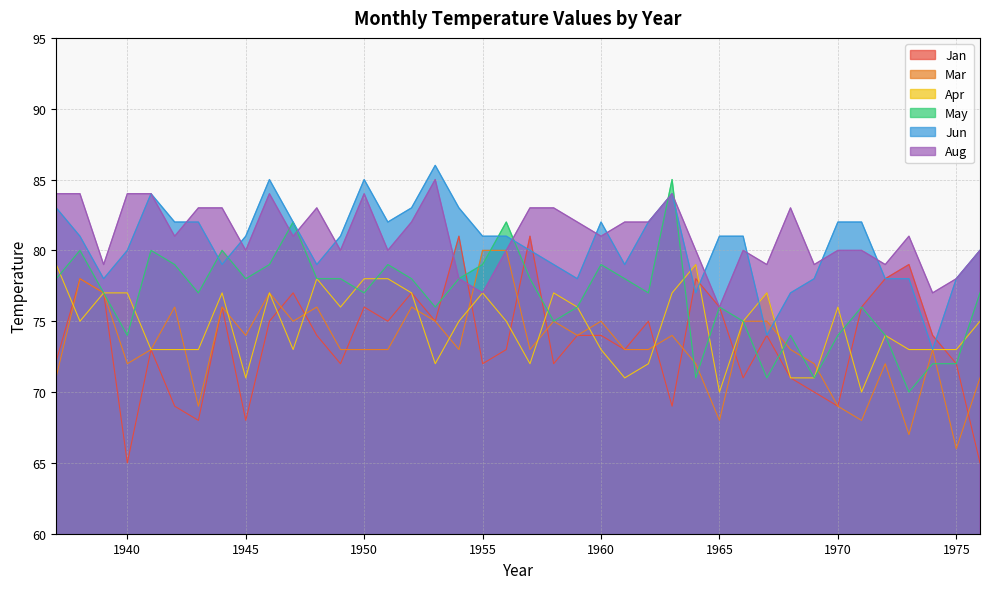

Reading left to right, what are all the values shown in this chart?

Jan: 72.2	78.0	77.0	65.0	73.0	69.0	68.0	76.0	68.0	75.0	77.0	74.0	72.0	76.0	75.0	77.0	75.0	81.0	72.0	73.0	81.0	72.0	74.0	74.0	73.0	75.0	69.0	78.0	76.0	71.0	74.0	71.0	70.0	69.0	76.0	78.0	79.0	74.0	72.0	65.0
Mar: 71.1	78.0	77.0	72.0	73.0	76.0	69.0	76.0	74.0	77.0	75.0	76.0	73.0	73.0	73.0	76.0	75.0	73.0	80.0	80.0	73.0	75.0	74.0	75.0	73.0	73.0	74.0	72.0	68.0	75.0	75.0	73.0	72.0	69.0	68.0	72.0	67.0	73.0	66.0	71.0
Apr: 79.0	75.0	77.0	77.0	73.0	73.0	73.0	77.0	71.0	77.0	73.0	78.0	76.0	78.0	78.0	77.0	72.0	75.0	77.0	75.0	72.0	77.0	76.0	73.0	71.0	72.0	77.0	79.0	70.0	75.0	77.0	71.0	71.0	76.0	70.0	74.0	73.0	73.0	73.0	75.0
May: 78.0	80.0	77.0	74.0	80.0	79.0	77.0	80.0	78.0	79.0	82.0	78.0	78.0	77.0	79.0	78.0	76.0	78.0	79.0	82.0	78.0	75.0	76.0	79.0	78.0	77.0	85.0	71.0	76.0	75.0	71.0	74.0	71.0	74.0	76.0	74.0	70.0	72.0	72.0	77.0
Jun: 83.0	81.0	78.0	80.0	84.0	82.0	82.0	79.0	81.0	85.0	82.0	79.0	81.0	85.0	82.0	83.0	86.0	83.0	81.0	81.0	80.0	79.0	78.0	82.0	79.0	82.0	84.0	77.0	81.0	81.0	74.0	77.0	78.0	82.0	82.0	78.0	78.0	73.0	78.0	80.0
Aug: 84.0	84.0	79.0	84.0	84.0	81.0	83.0	83.0	80.0	84.0	81.0	83.0	80.0	84.0	80.0	82.0	85.0	78.0	77.0	80.0	83.0	83.0	82.0	81.0	82.0	82.0	84.0	80.0	76.0	80.0	79.0	83.0	79.0	80.0	80.0	79.0	81.0	77.0	78.0	80.0